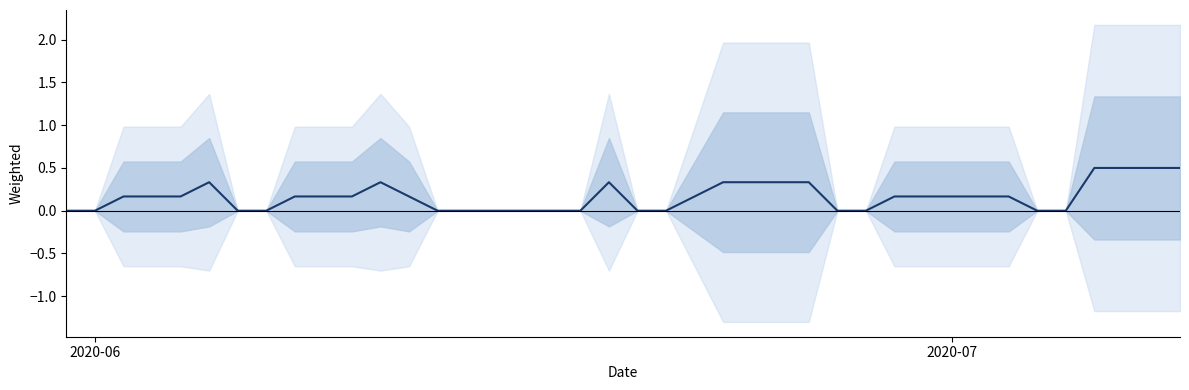

Is it true that the value at 22 is 0.1?

False